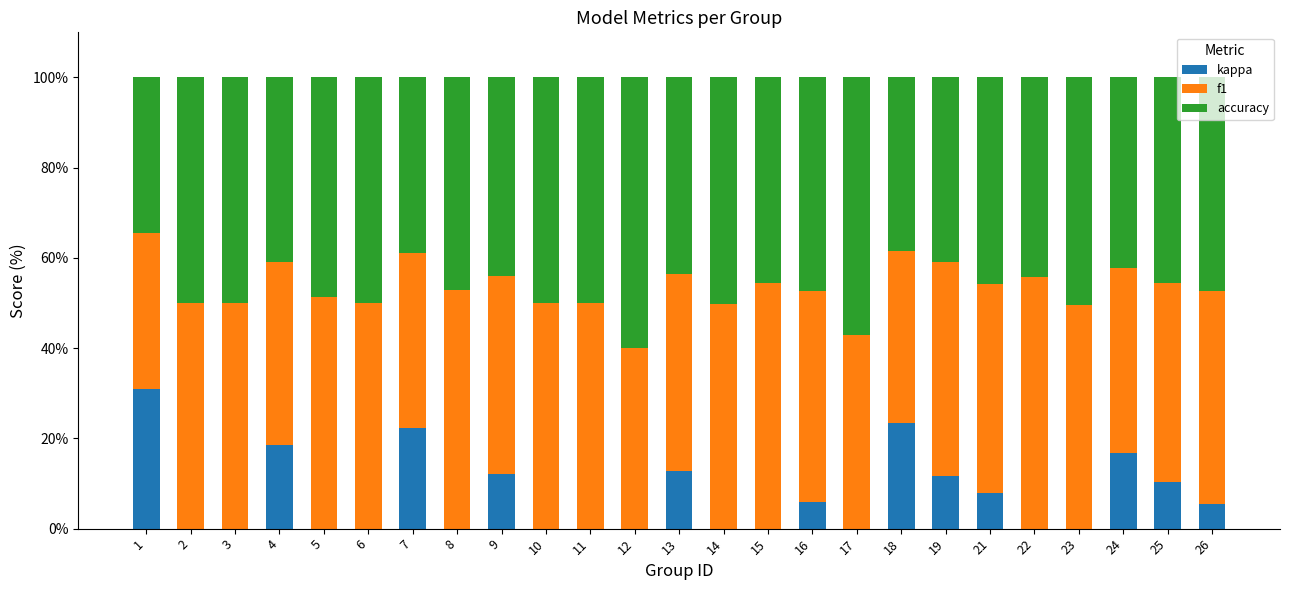

What is the average value of the kappa series?

7.1